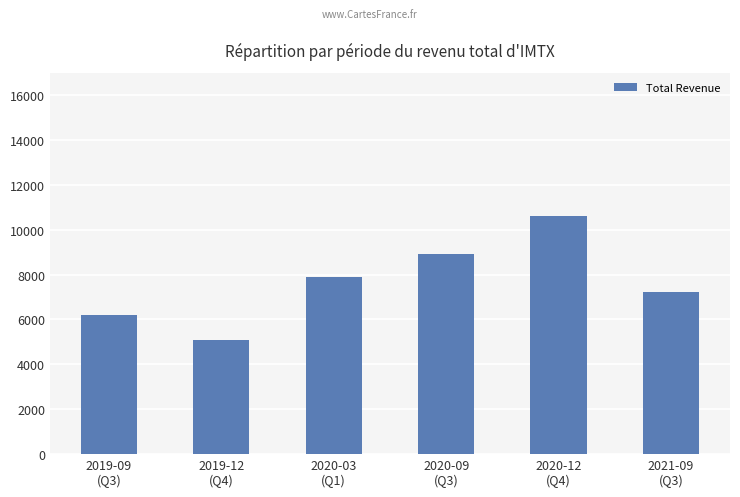

How many bars are there in total?

6